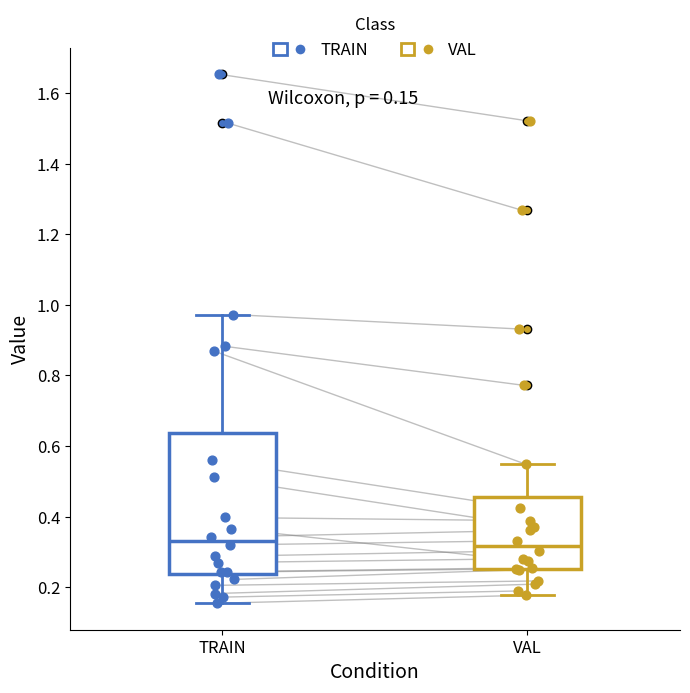

Which box is the tallest, from its lower edge to its upper edge?

TRAIN